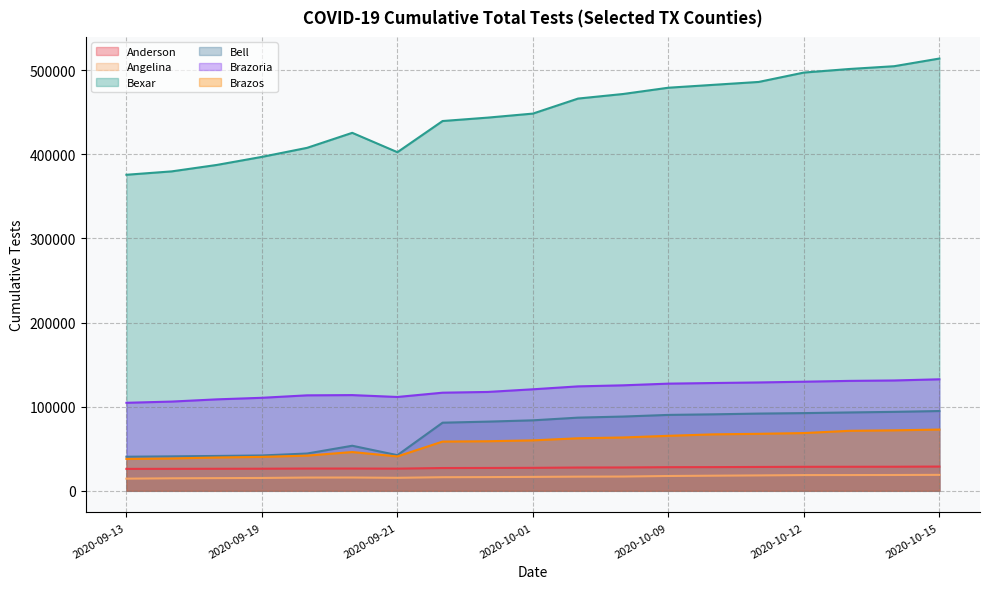

True or false: Bexar and Angelina intersect in this chart.

False